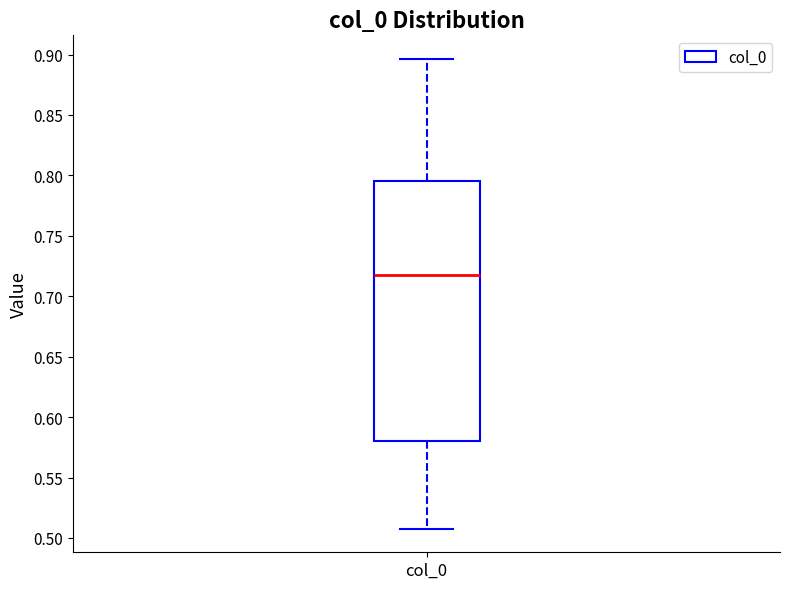

Transcribe this box plot: give where the median line is, the range the box spans, and where the two whiskers end, as read against the y-axis. The values are not printed on the chart, so give them approximately, as read against the axis.

median 0.720, box 0.580 to 0.795, whiskers 0.510 to 0.895